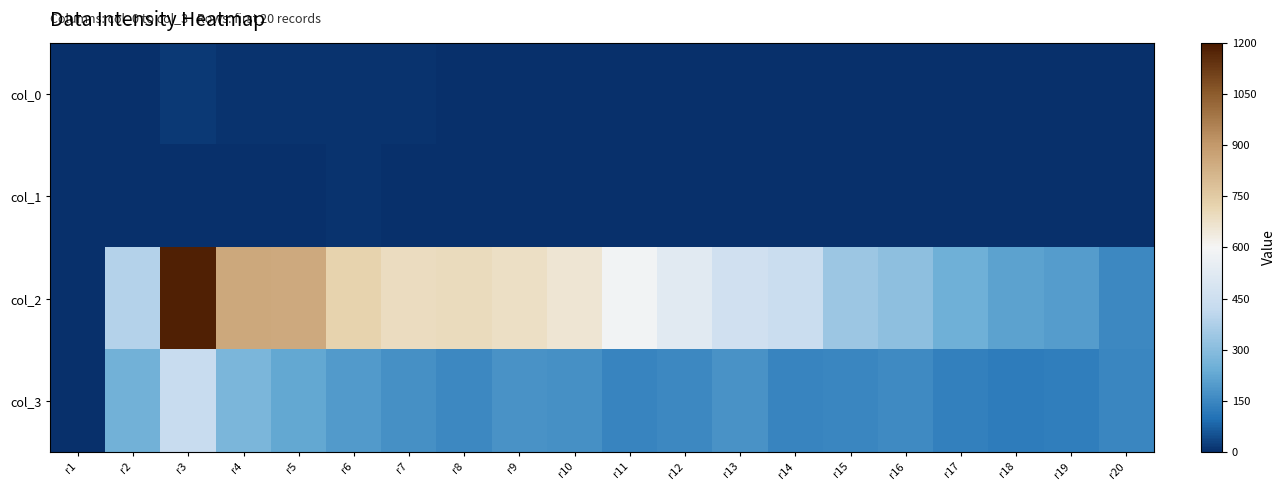

Rank the series at r10 from lowest to highest value.

col_0, col_1, col_3, col_2